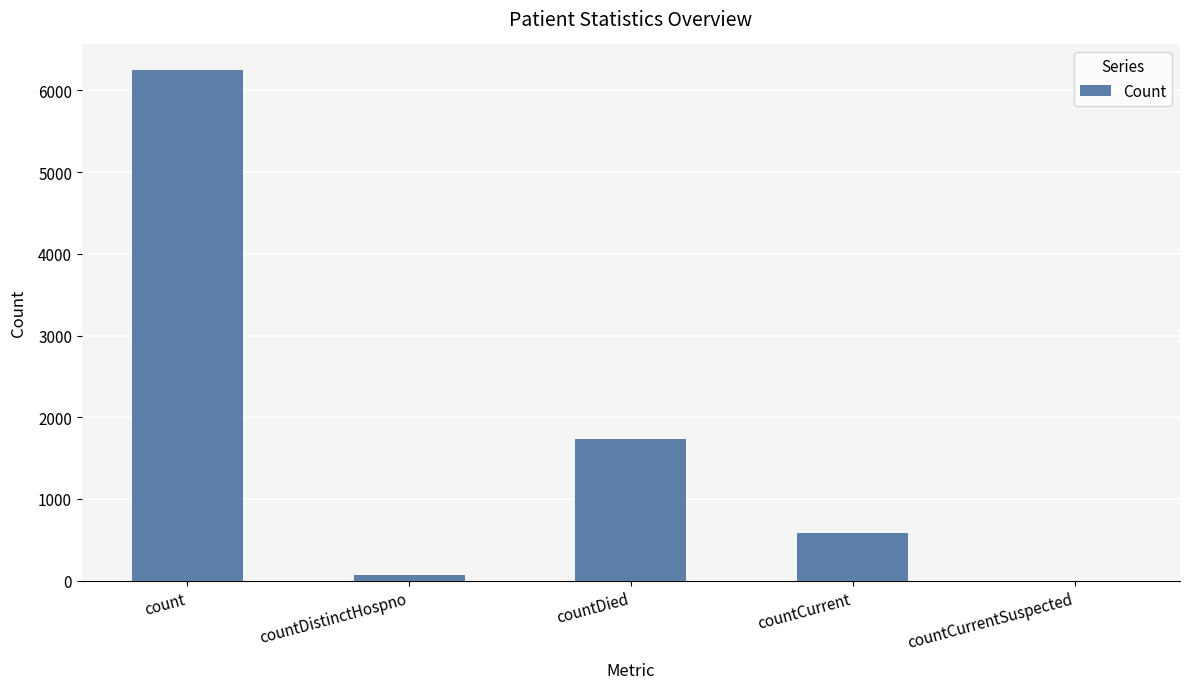

Which category has the highest value across all series?

count